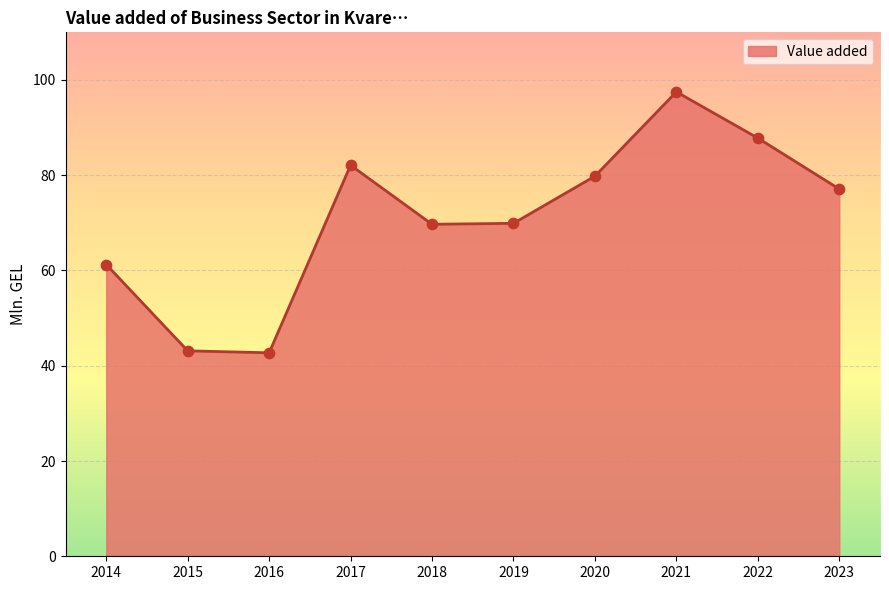

Which has a higher value, 2023 or 2019?

2023